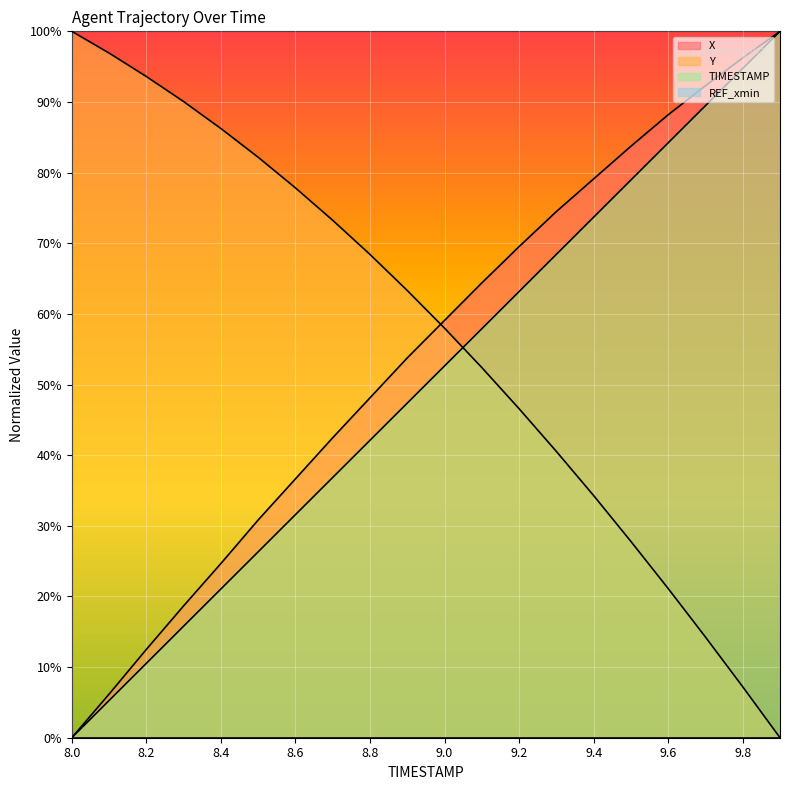

True or false: X and TIMESTAMP cross at least once.

False